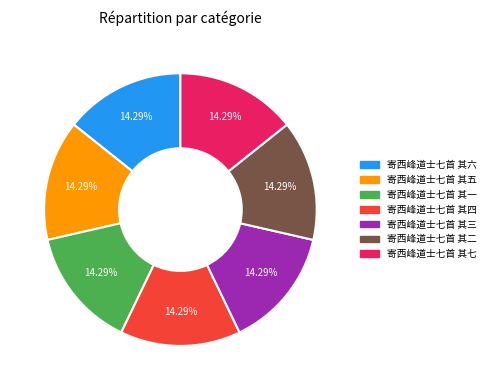

The 寄西峰道士七首 其六 slice represents 14% of the pie. True or false?

True